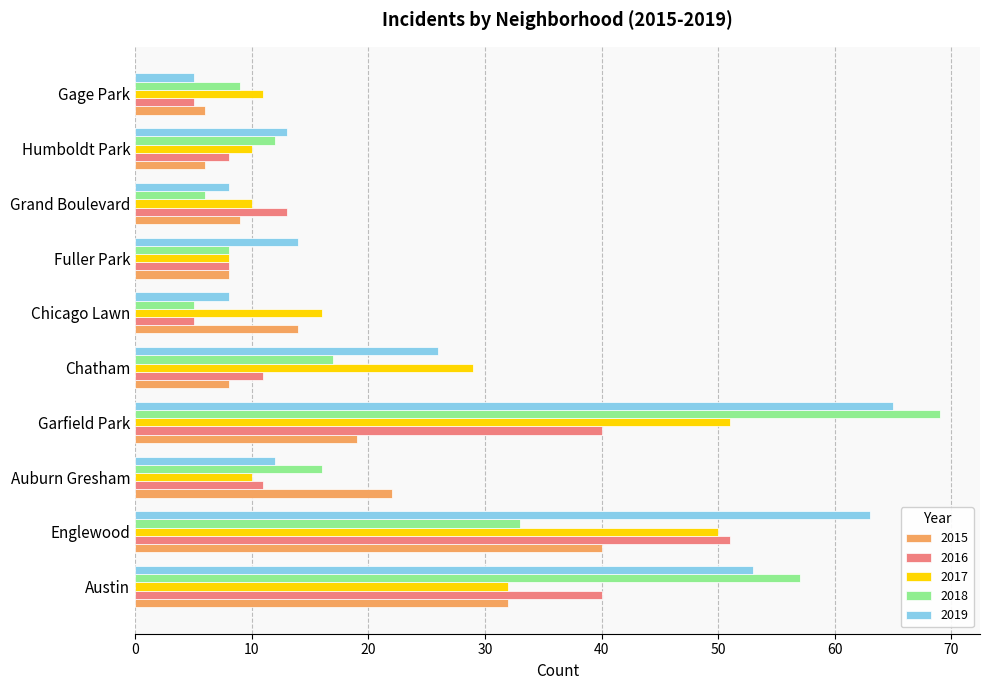

What is the average value of the 2019 series?

27